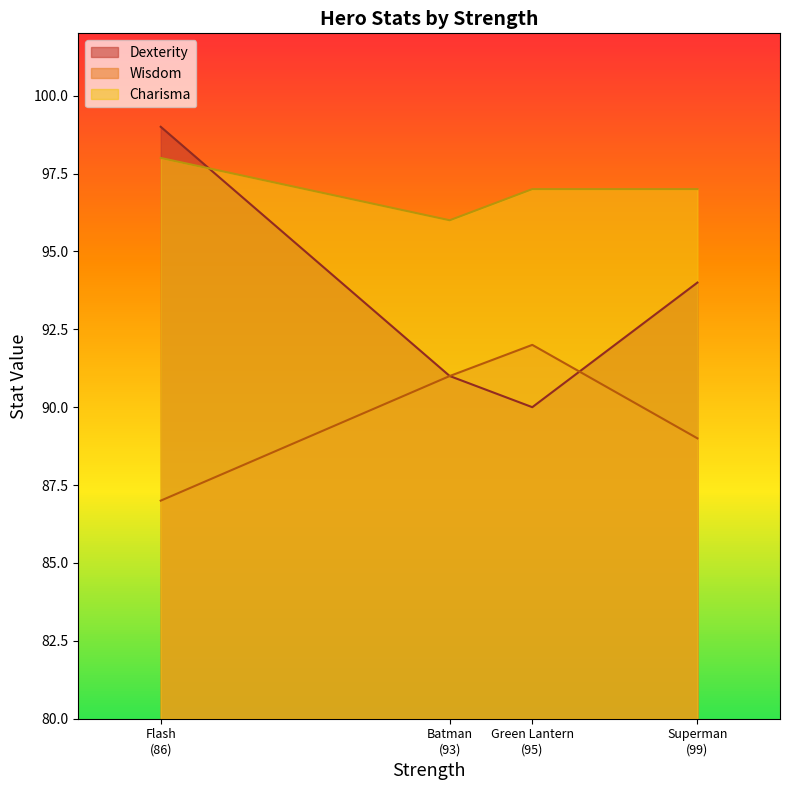

How many data points in Wisdom are less than 91?

2